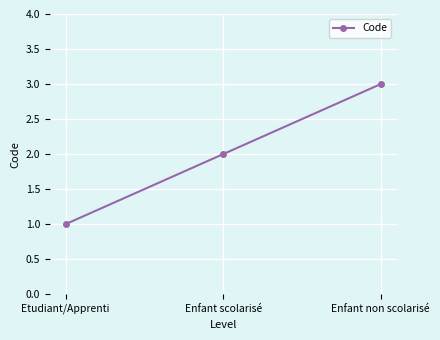

How many values are below 2?

1